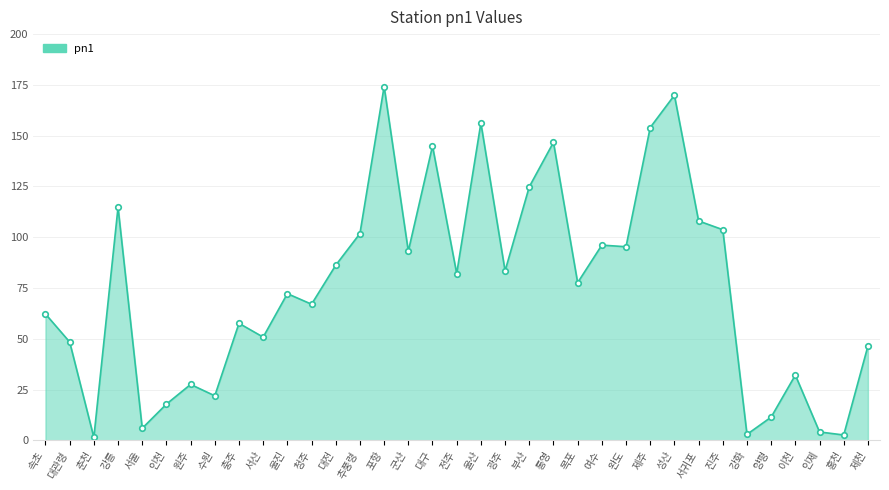

What is the approximate value at 서울?

5.9